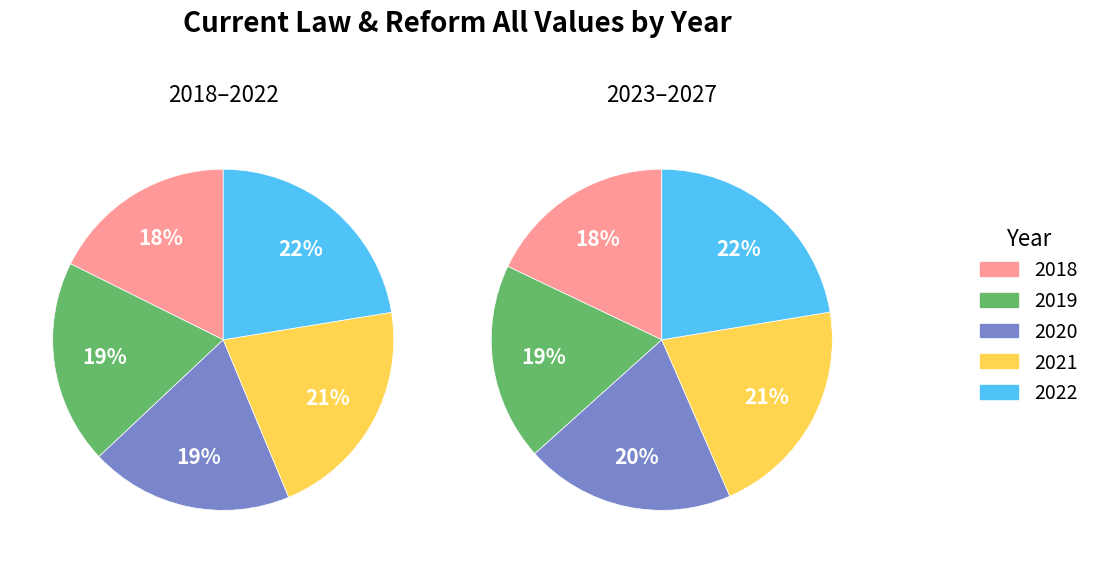

Is there a majority slice in this chart?

No